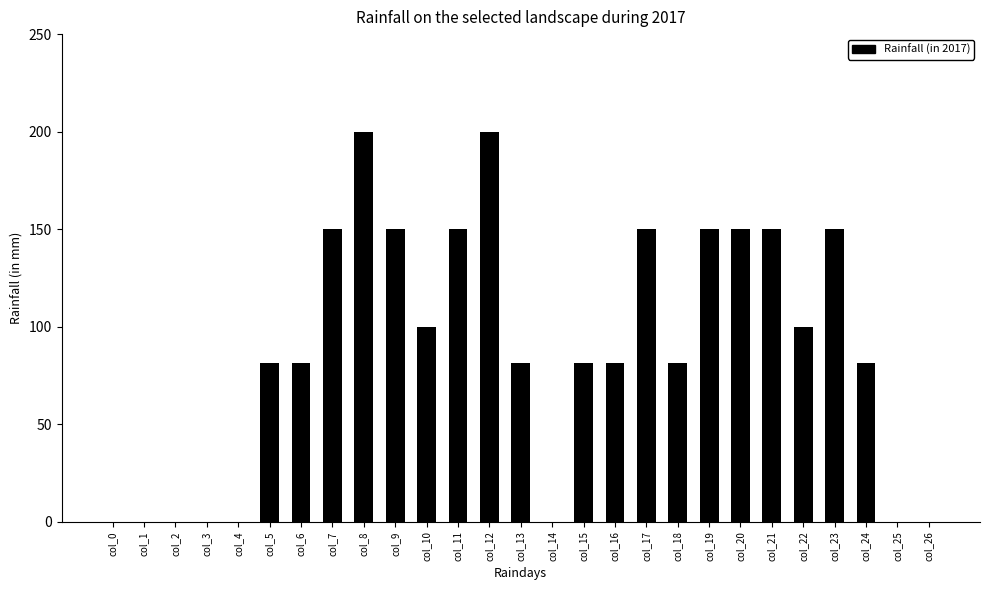

Reading left to right, what are all the values shown in this chart?

col_0=0.0	col_1=0.0	col_2=0.0	col_3=0.0	col_4=0.0	col_5=81.1	col_6=81.1	col_7=150.0	col_8=200.0	col_9=150.0	col_10=100.0	col_11=150.0	col_12=200.0	col_13=81.1	col_14=0.0	col_15=81.1	col_16=81.1	col_17=150.0	col_18=81.1	col_19=150.0	col_20=150.0	col_21=150.0	col_22=100.0	col_23=150.0	col_24=81.1	col_25=0.0	col_26=0.0